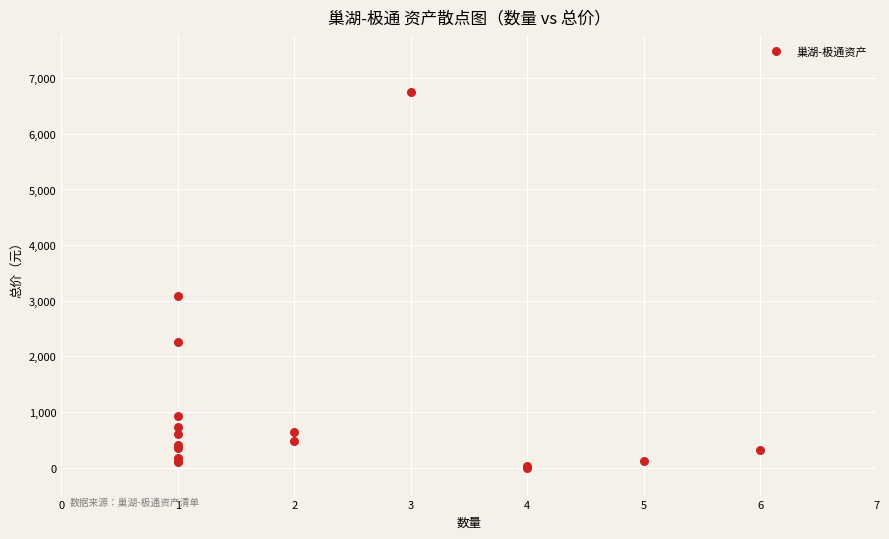

What Y value in the scatter plot is closest to 3380?

3080